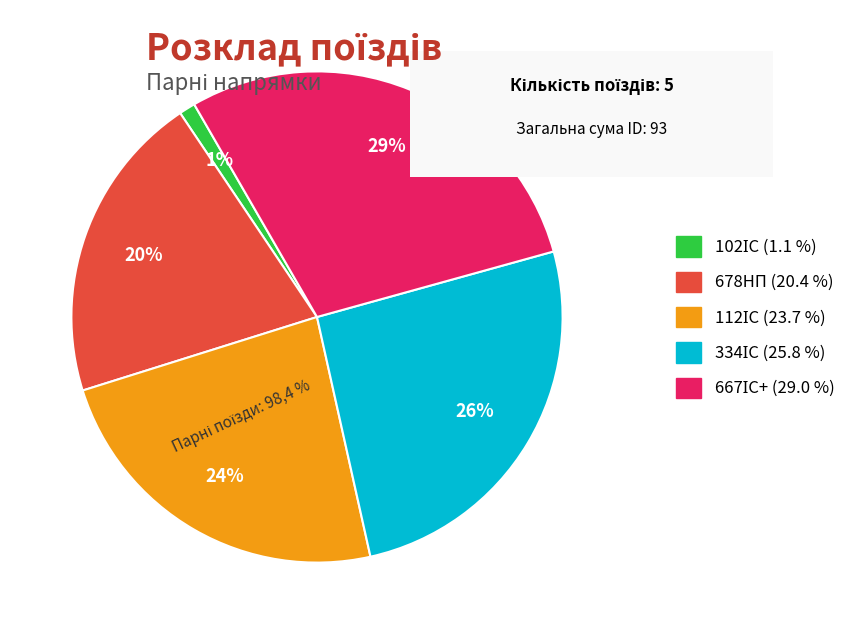

How many segments does this pie chart have?

5